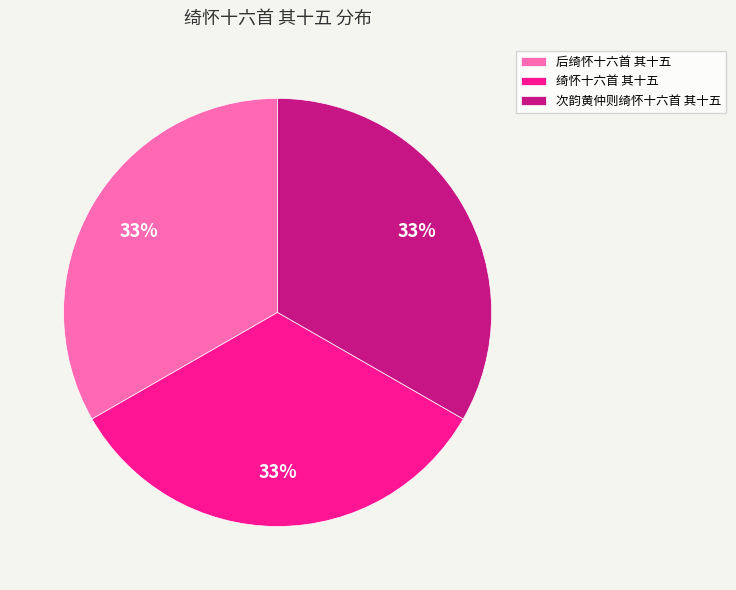

Does 次韵黄仲则绮怀十六首 其十五 account for over 50% of the chart?

No